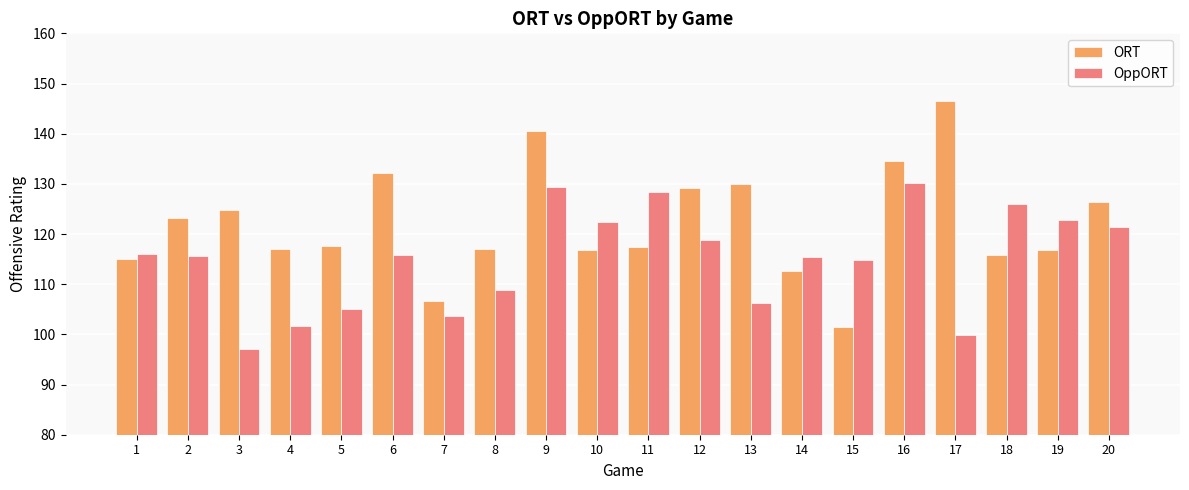

How many bars are there in each group?

2